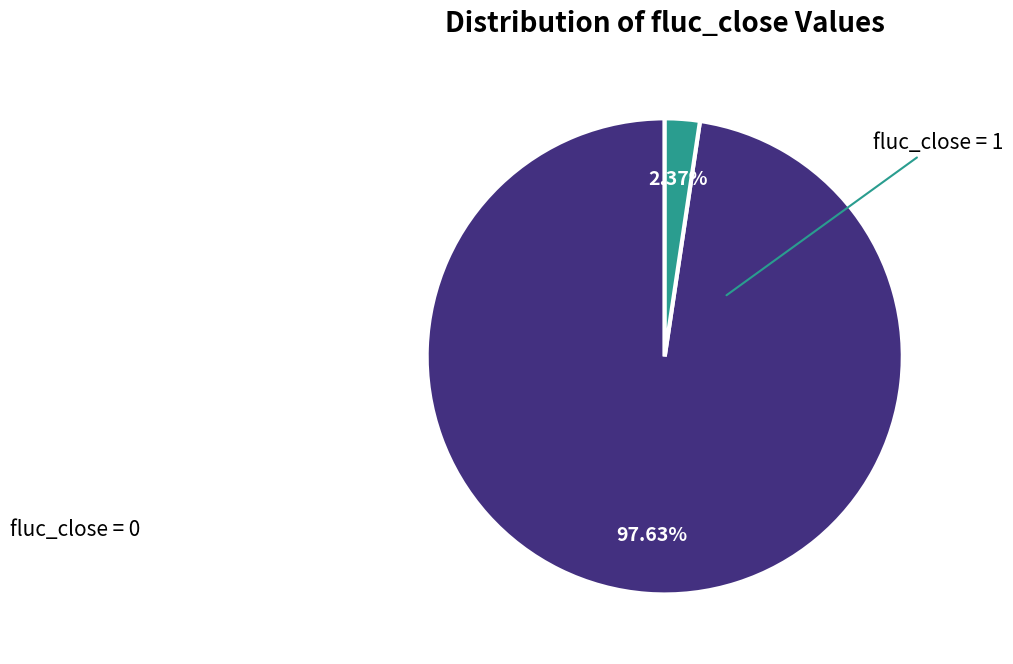

What is the smallest slice in the pie chart?

fluc_close=1